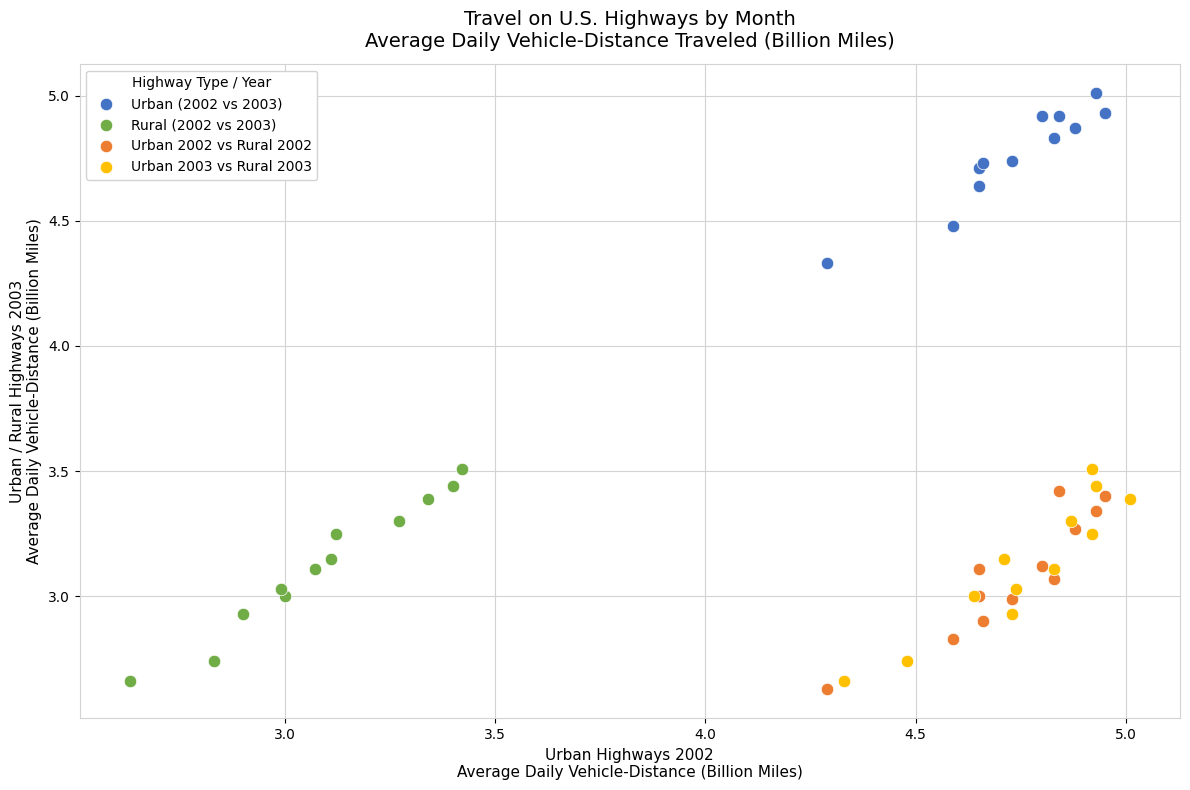

What are all the series names shown in the legend?

Urban (2002 vs 2003), Rural (2002 vs 2003), Urban 2002 vs Rural 2002, Urban 2003 vs Rural 2003